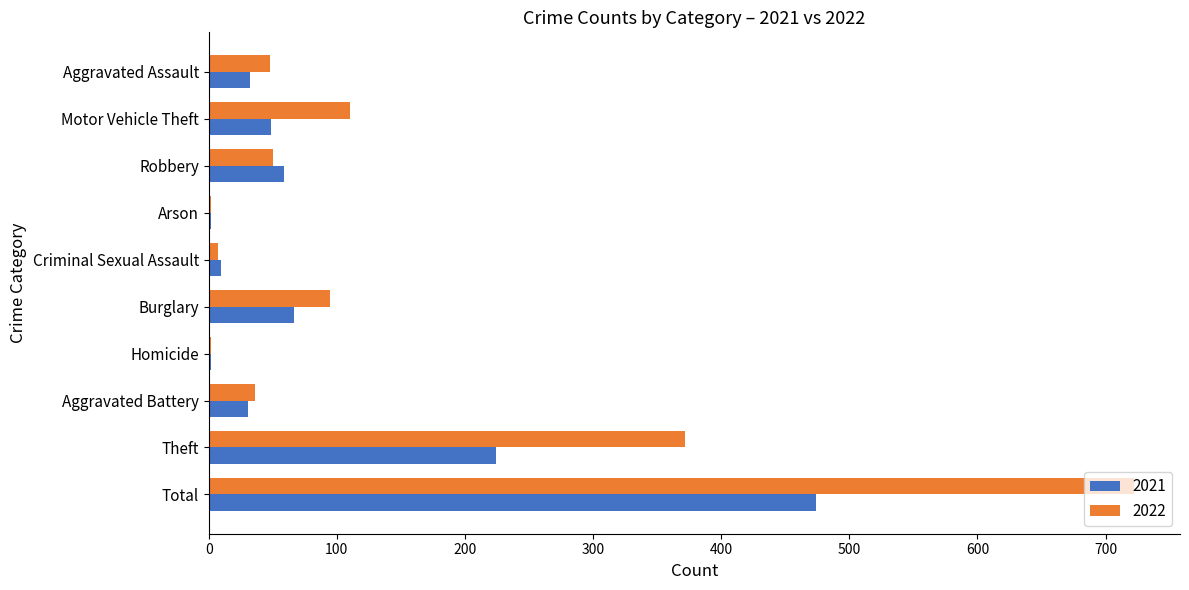

Is the value of 2022 at Motor Vehicle Theft greater than the value of 2021 at Total?

No